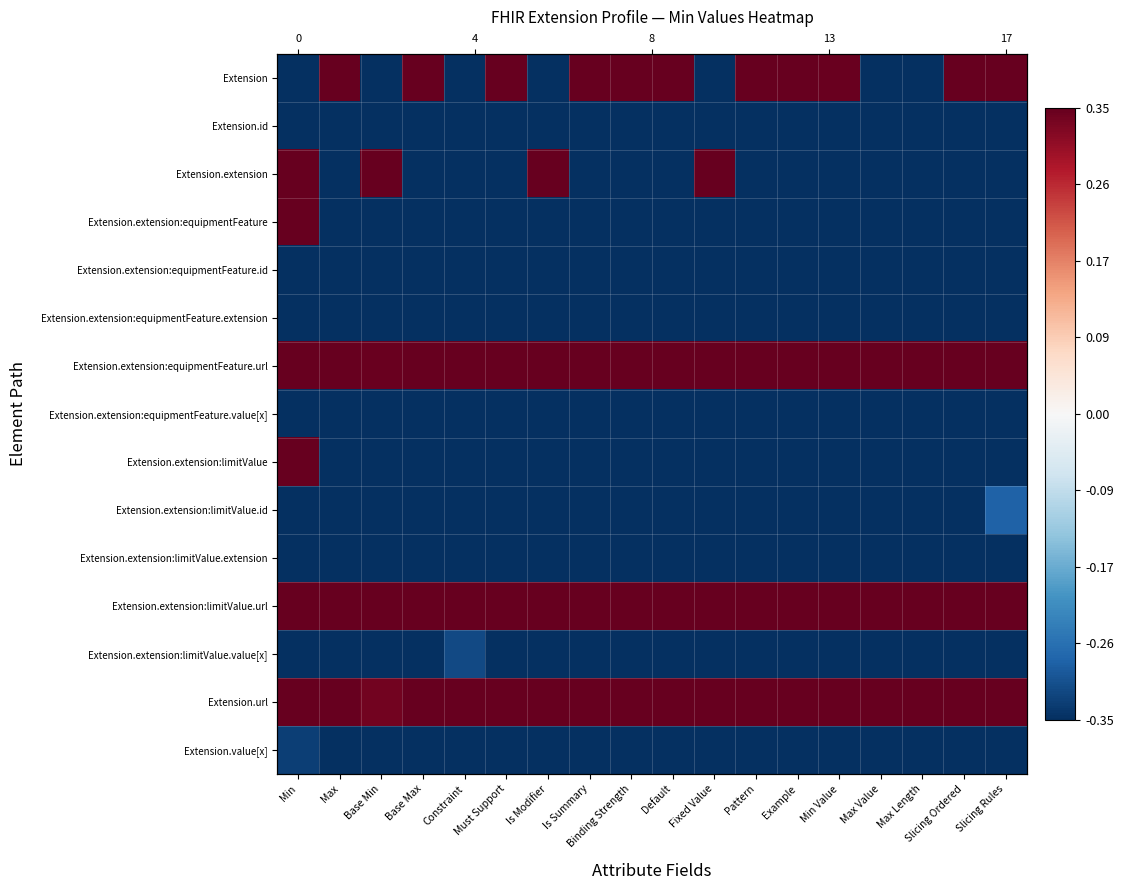

What is the sum of the Extension.extension:equipmentFeature.value[x] values at Max and Min?

-1.1